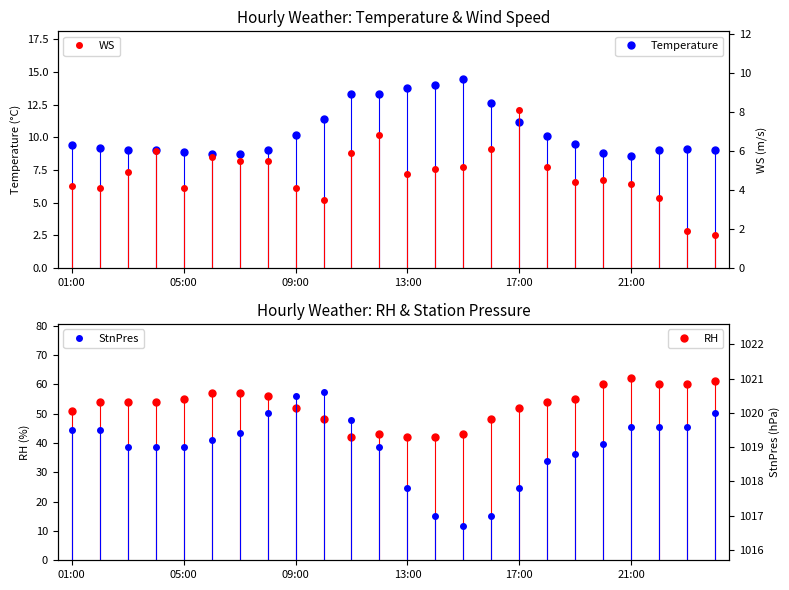

What is the minimum value for Temperature?

8.6